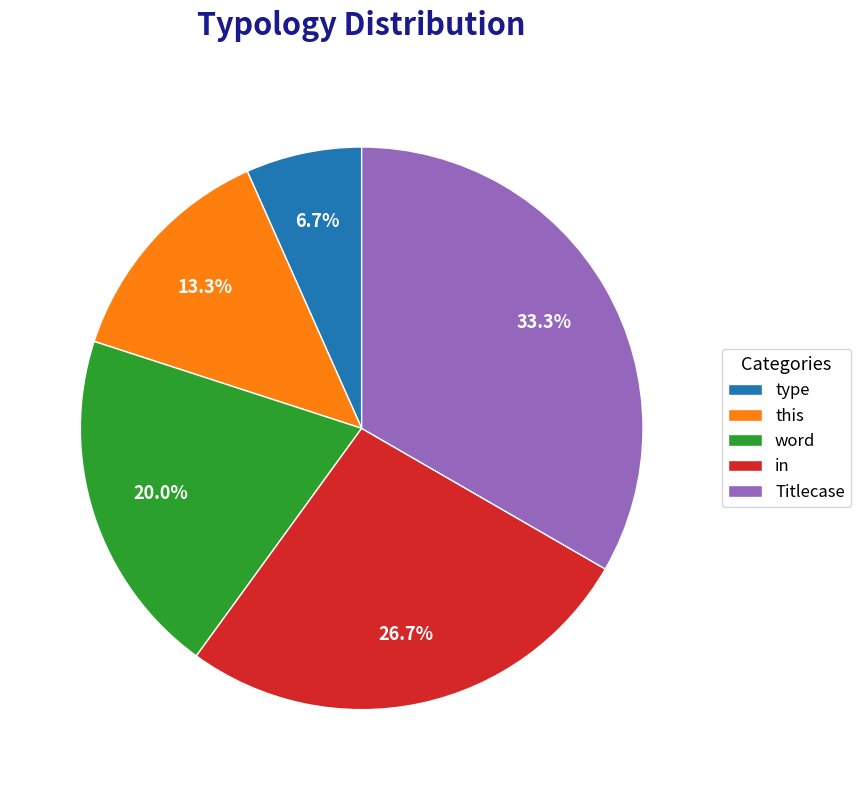

To the nearest percent, what is the difference between the in and Titlecase slice percentages?

7%